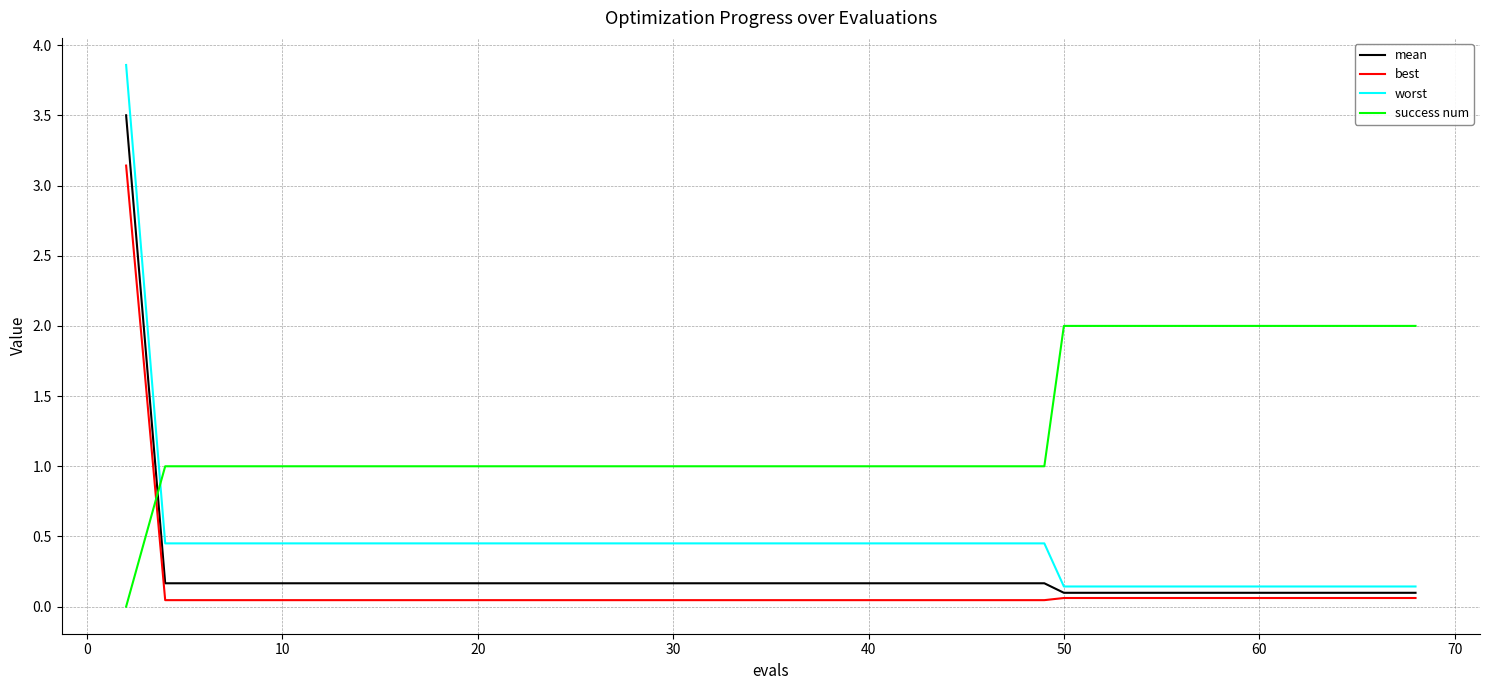

Rank the series by their maximum value, from lowest to highest.

success num, best, mean, worst